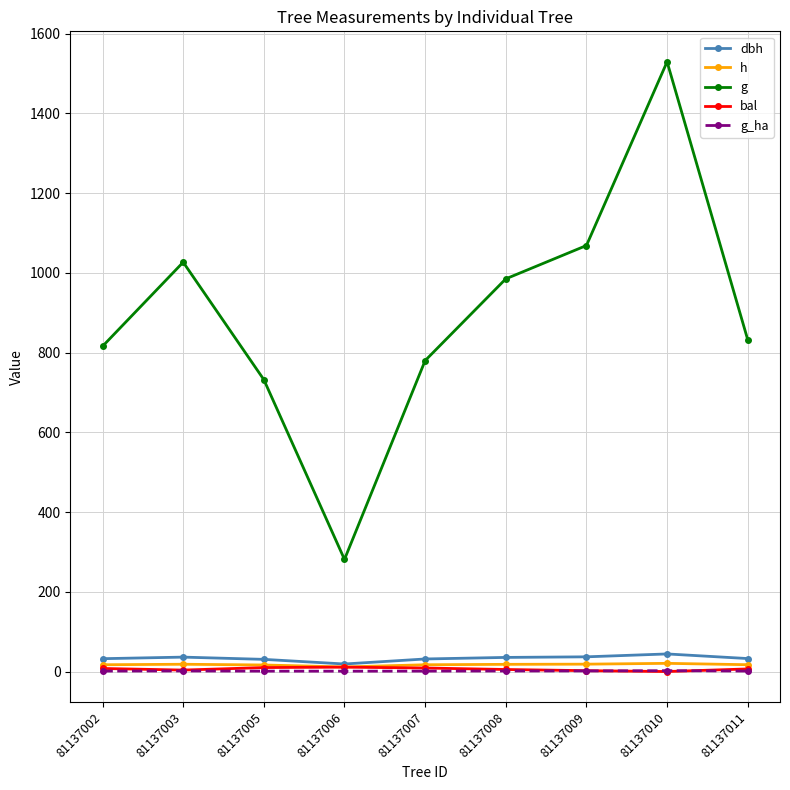

What are all the series names shown in the legend?

dbh, h, g, bal, g_ha